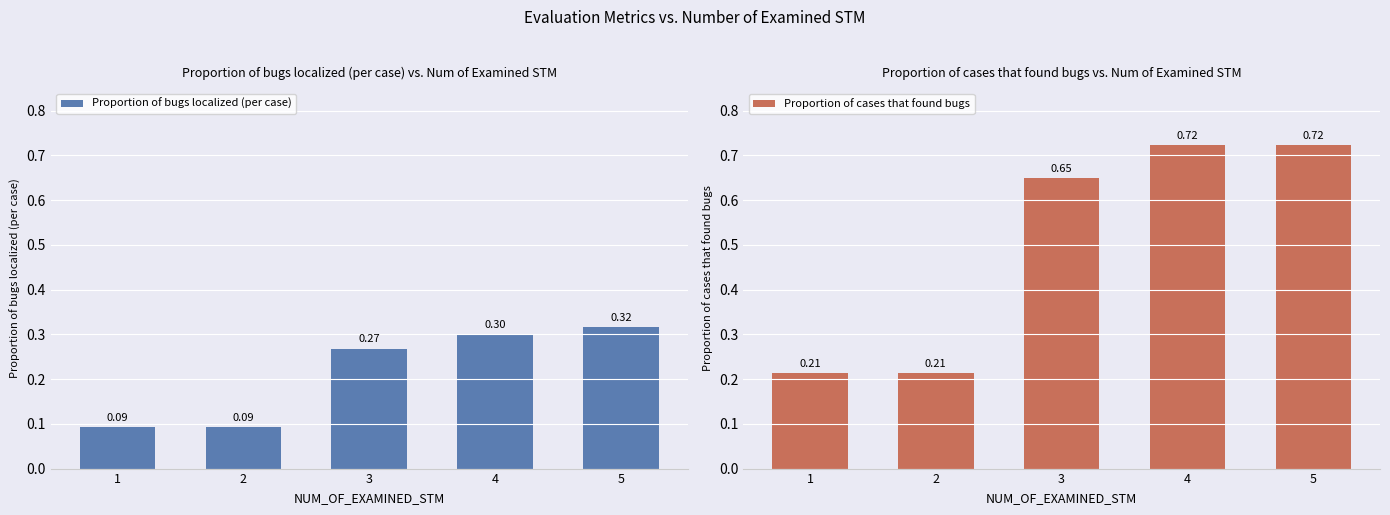

Is the value of Proportion of cases that found bugs at 5 greater than the value of Proportion of bugs localized (per case) at 2?

Yes